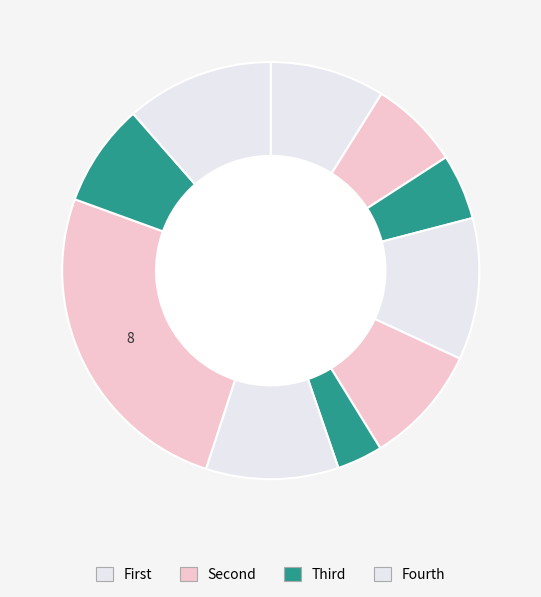

How many segments does this pie chart have?

10